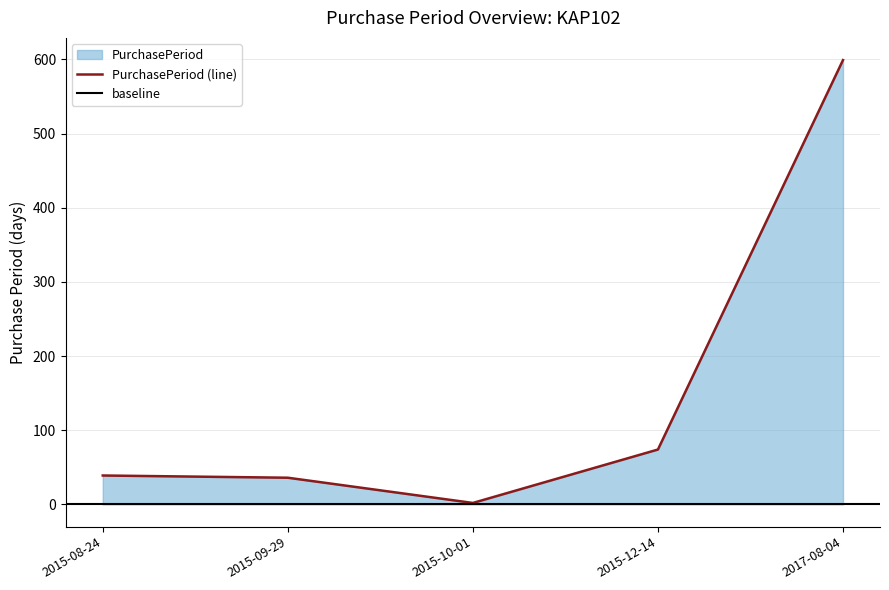

Where is the data nearest to the value 300?

2015-12-14